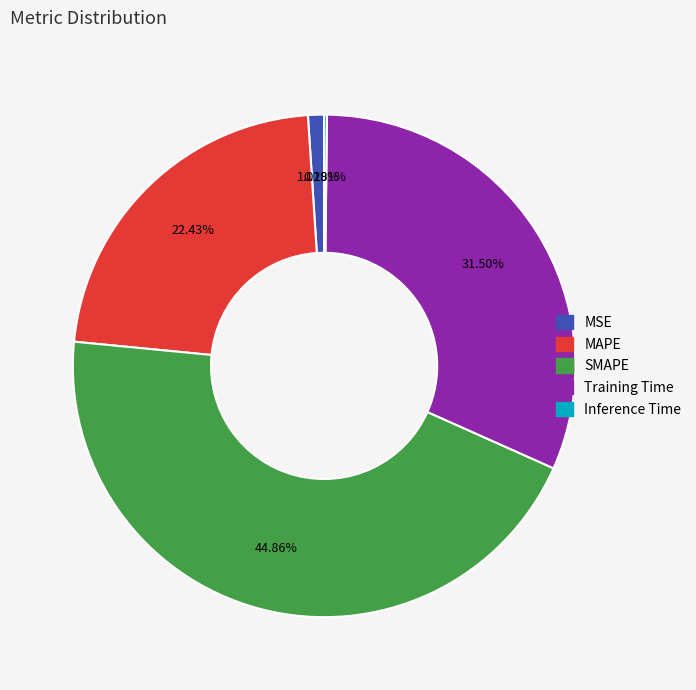

Combined, do MSE and MAPE account for over 50%?

No